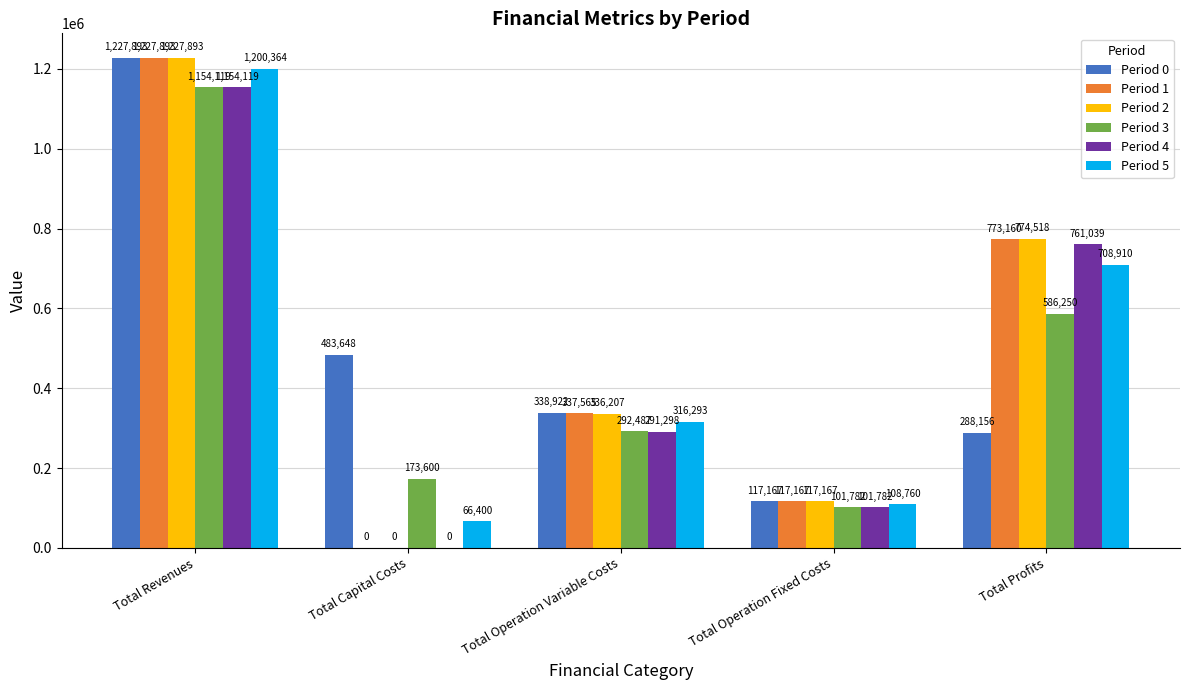

Where is Period 0 nearest to the value 672529?

Total Capital Costs